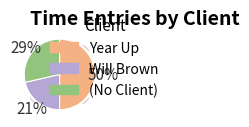

Which slice is the largest?

Year Up